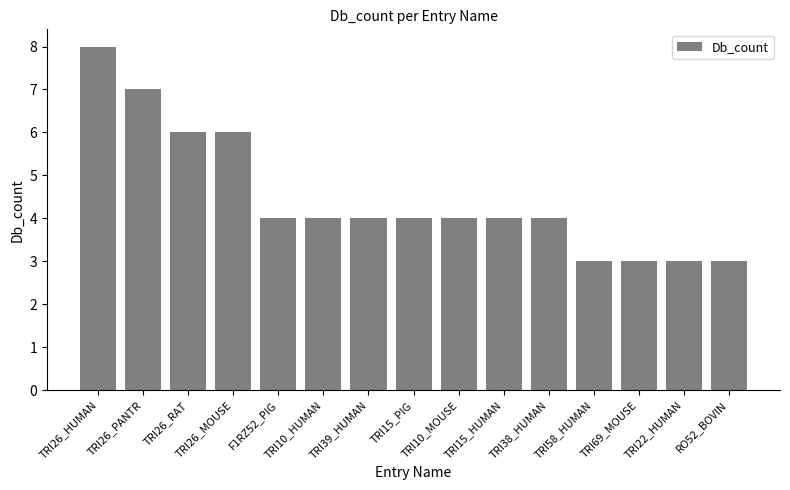

What is the sum of all values?

67